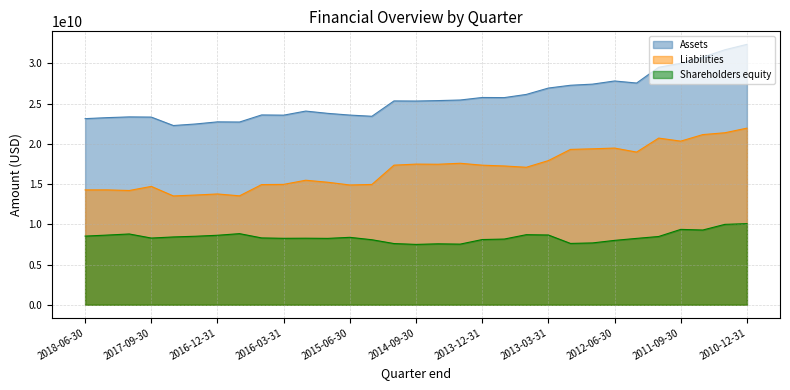

How many lines are shown in the chart?

3